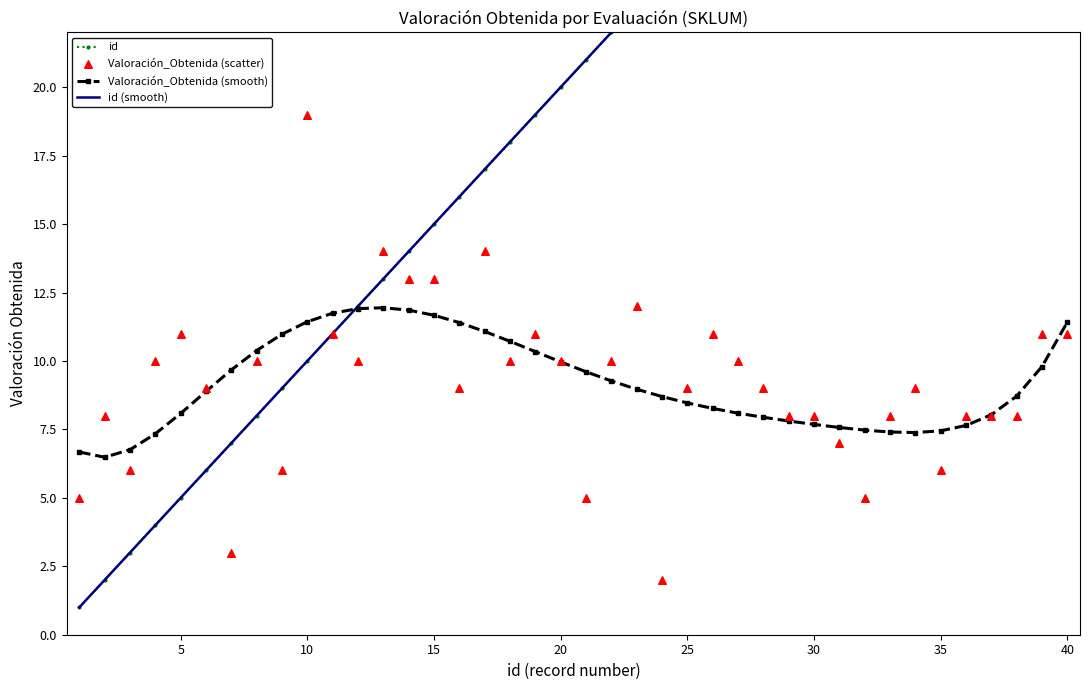

Which series reaches the maximum Y coordinate?

id